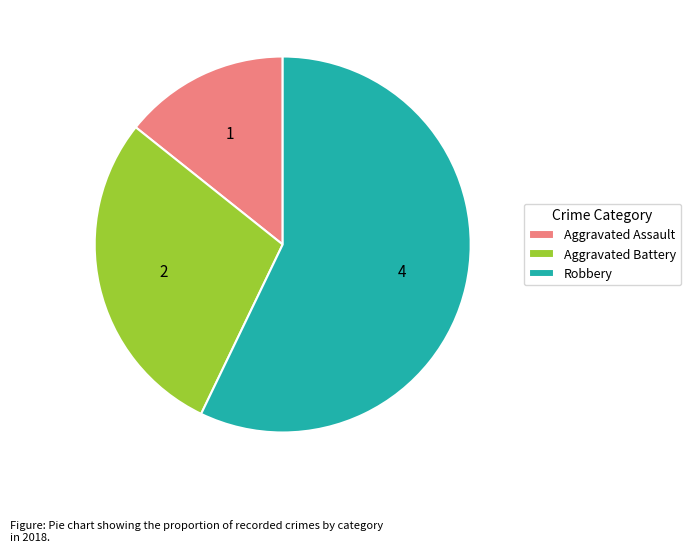

Which slice is the smallest?

Aggravated Assault